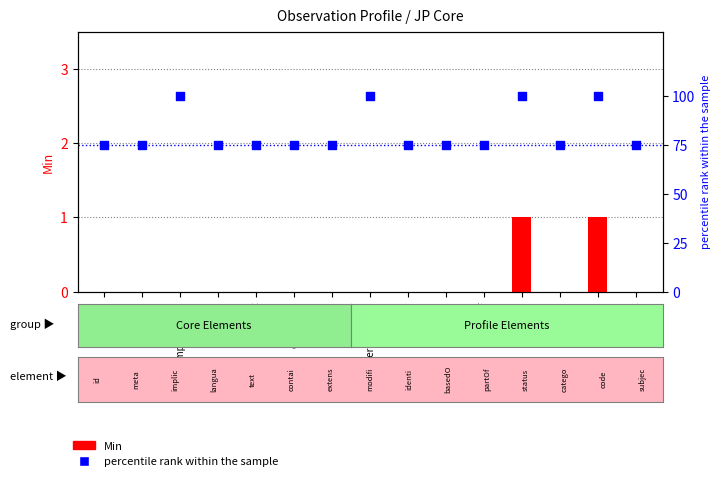

What are all the series names shown in the legend?

Min, percentile rank within the sample